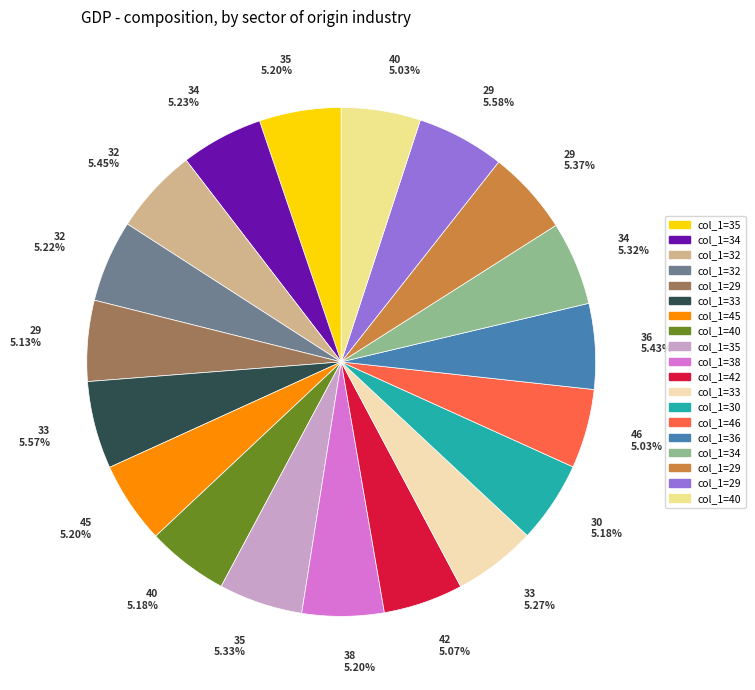

Does any single category account for the majority?

No